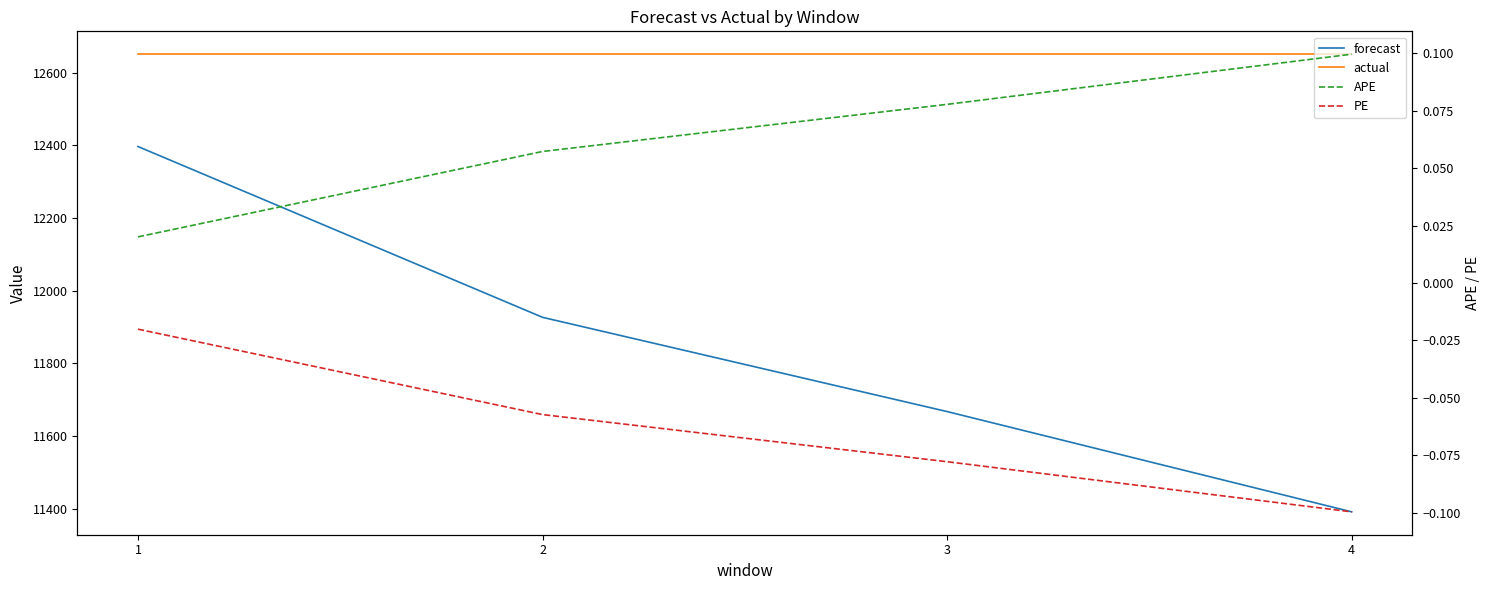

True or false: PE and actual intersect in this chart.

False